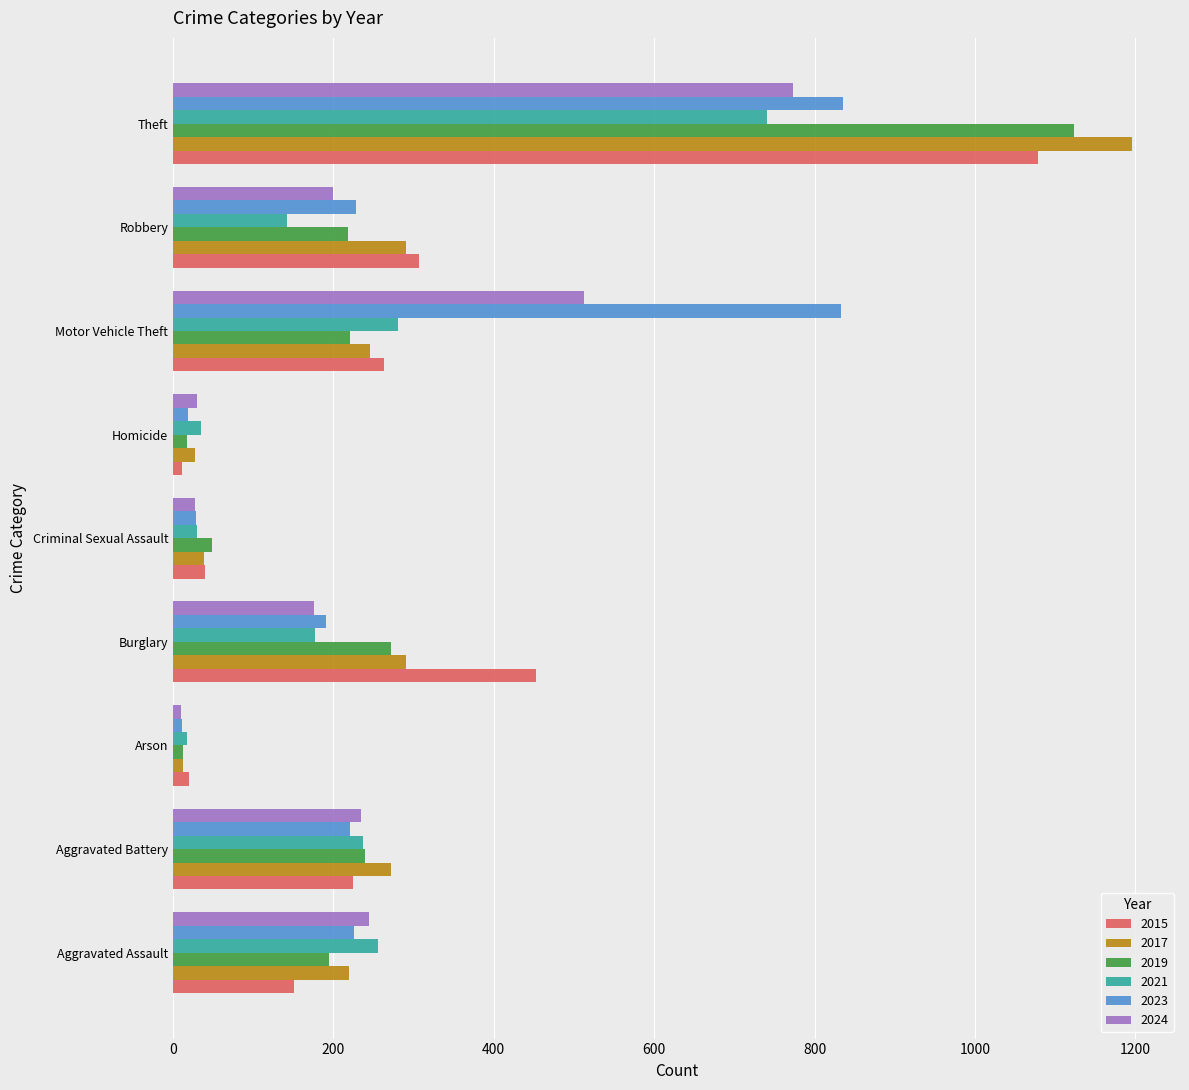

What is the total value across all series at Aggravated Assault?

1291